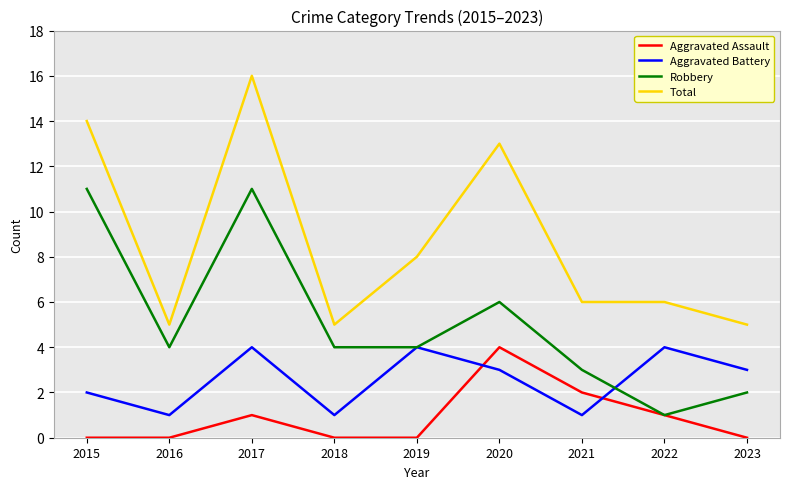

True or false: Robbery has more than 1 points higher than both neighbors.

True